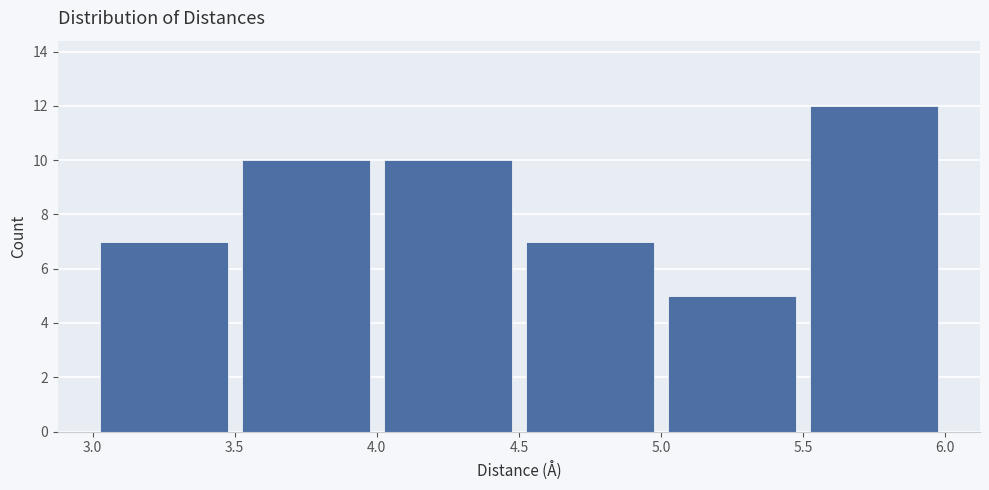

Which range on the x-axis has the tallest bar?

5.5 to 6.0